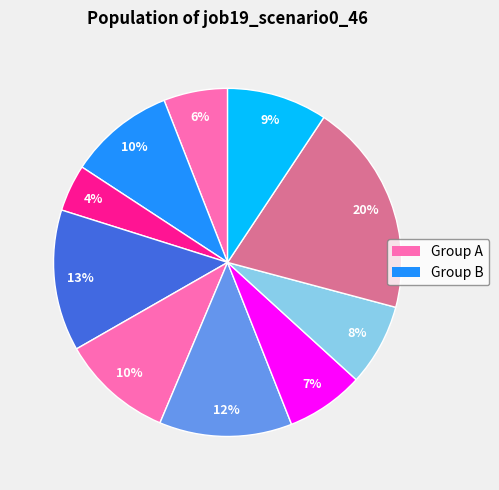

Count the number of slices in the pie.

10